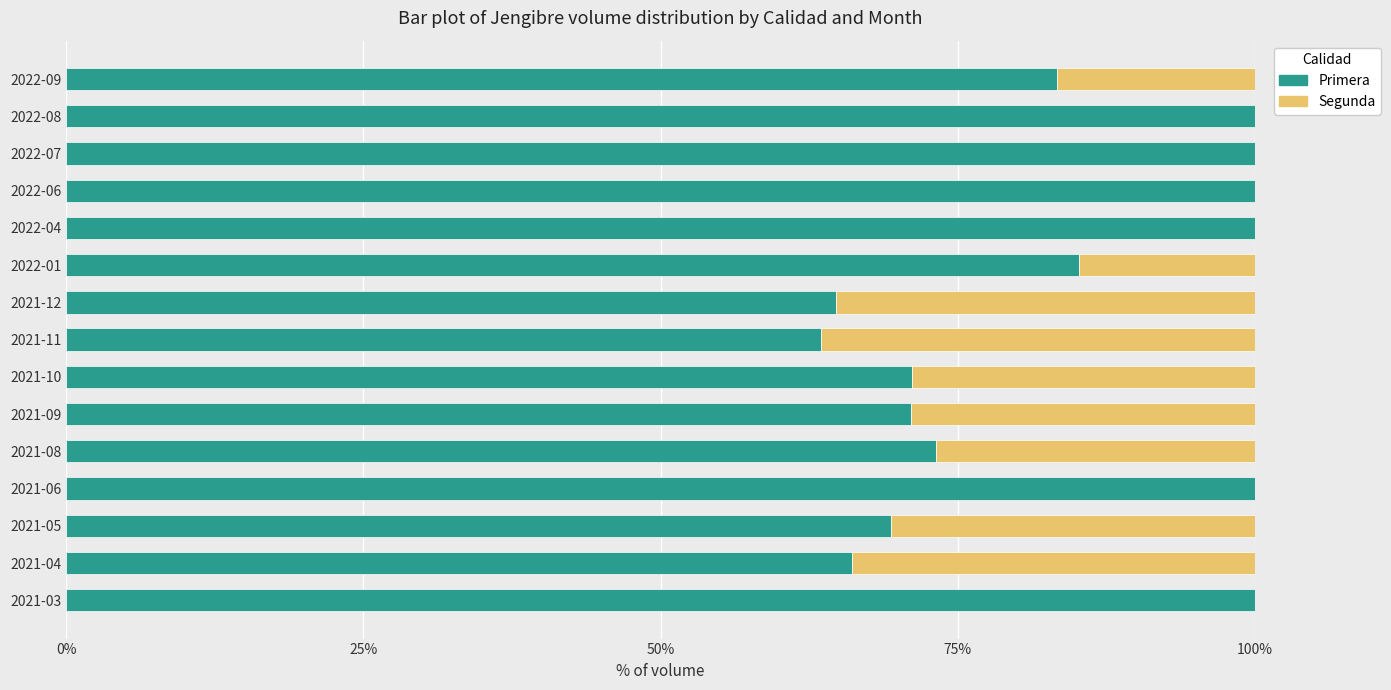

What are all the series names shown in the legend?

Primera, Segunda